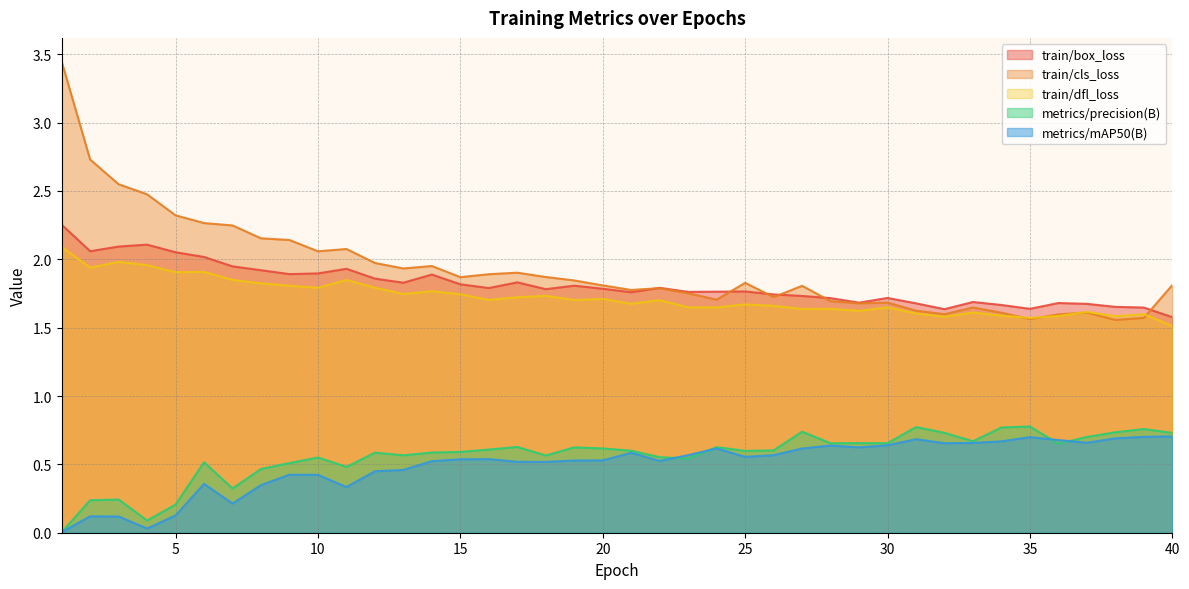

Count the number of data series in this chart.

5